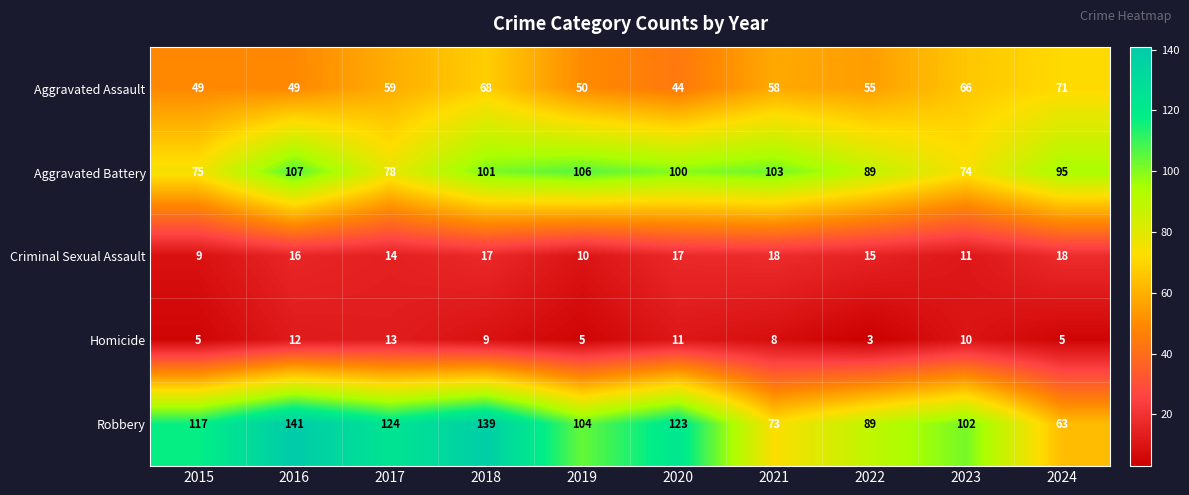

Which series has the widest spread of values?

Robbery